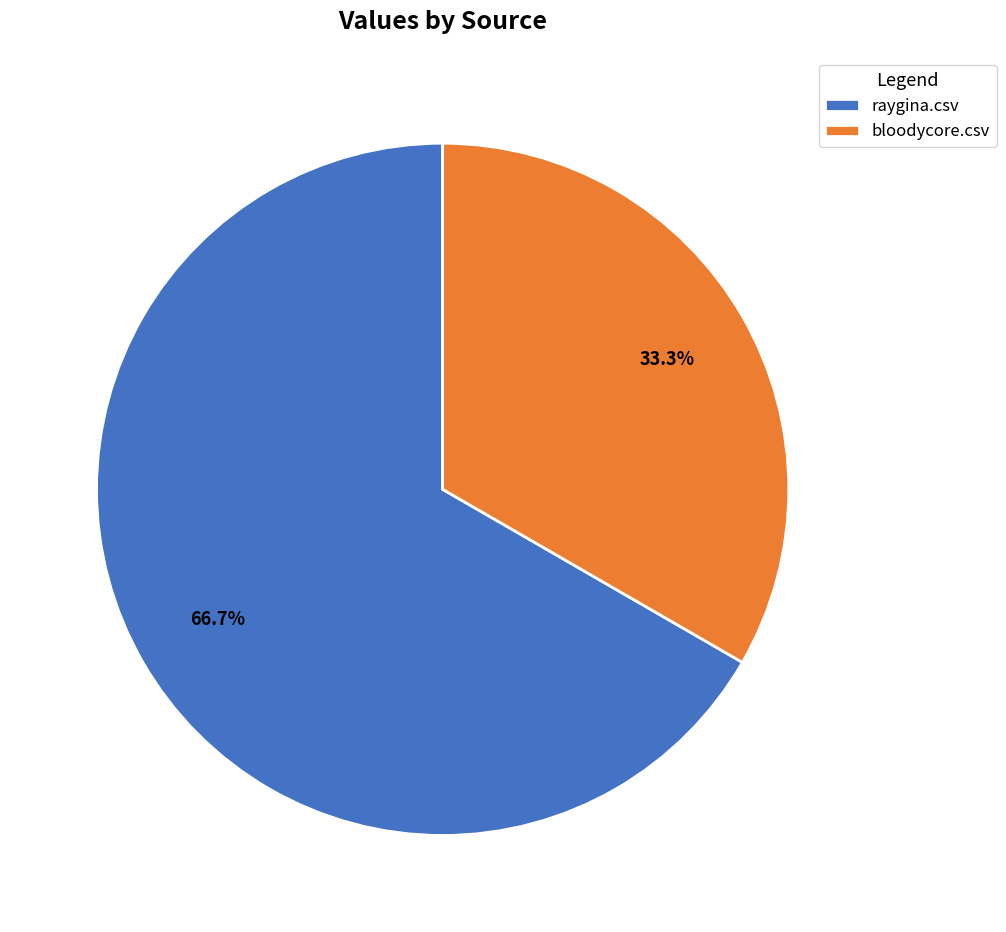

To the nearest percent, what percentage of the pie is raygina.csv?

67%